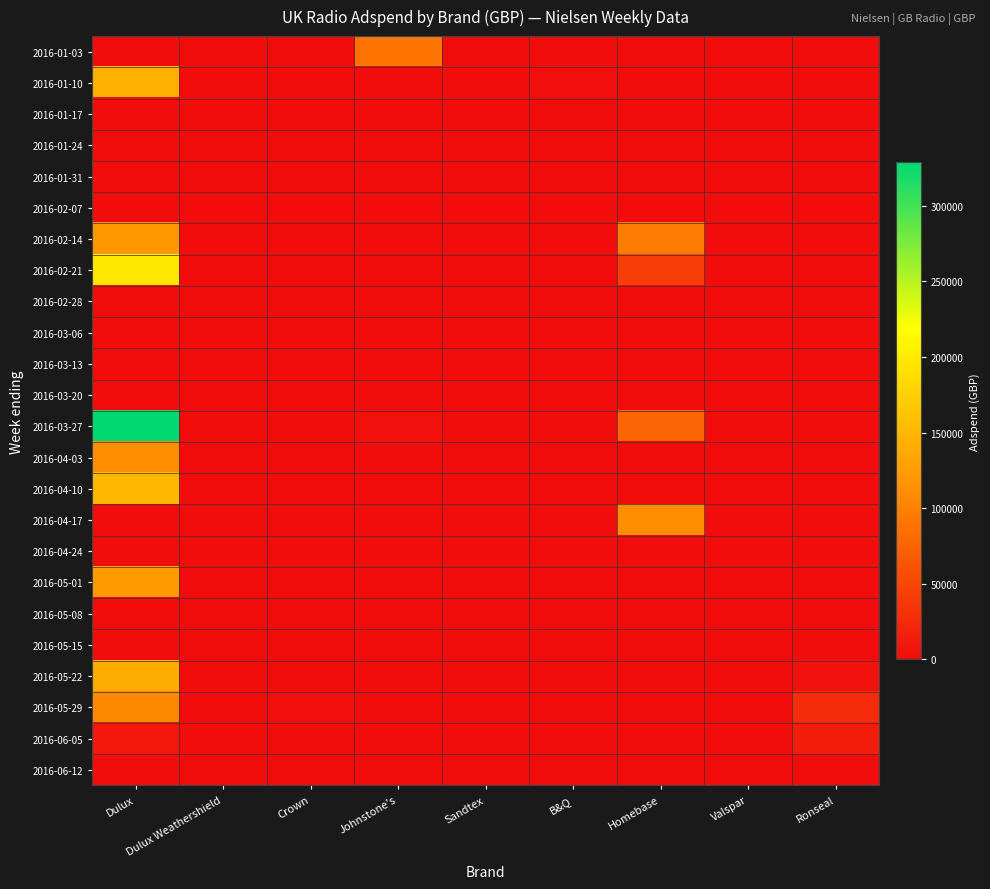

At which category does the chart reach its peak across all series?

Dulux